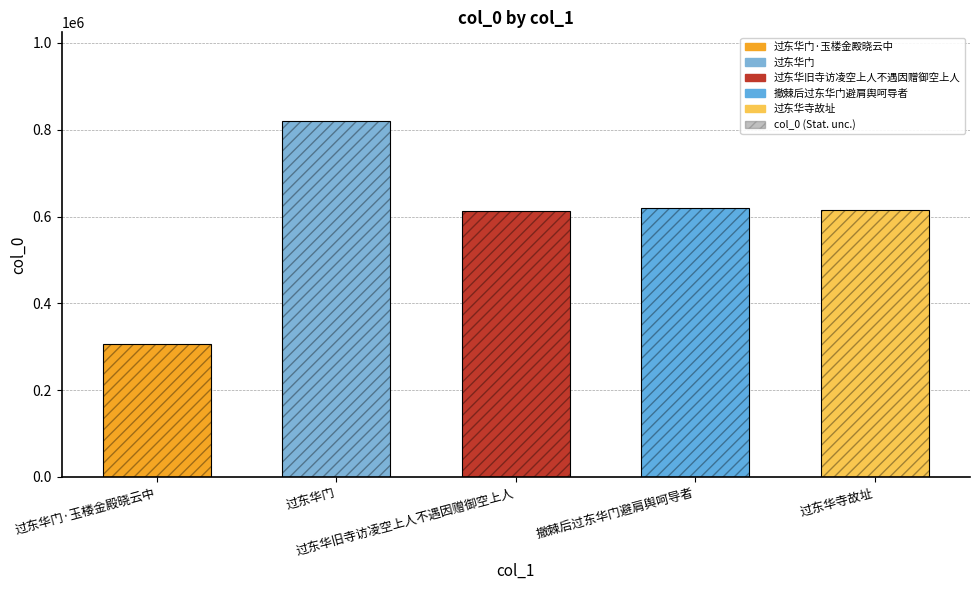

What is the greatest value displayed?

819536